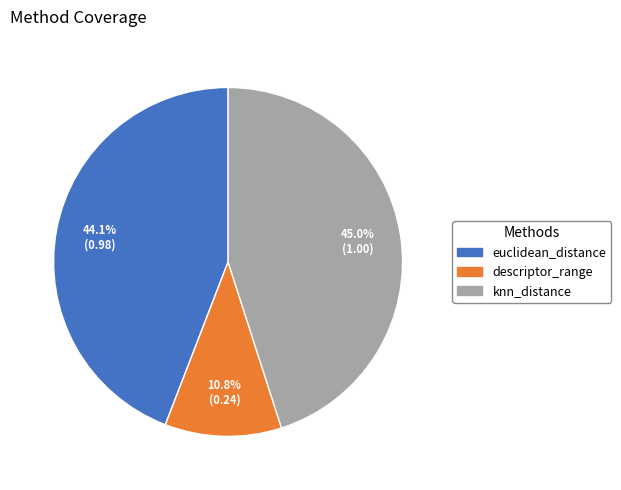

Rank the categories by value from lowest to highest.

descriptor_range, euclidean_distance, knn_distance